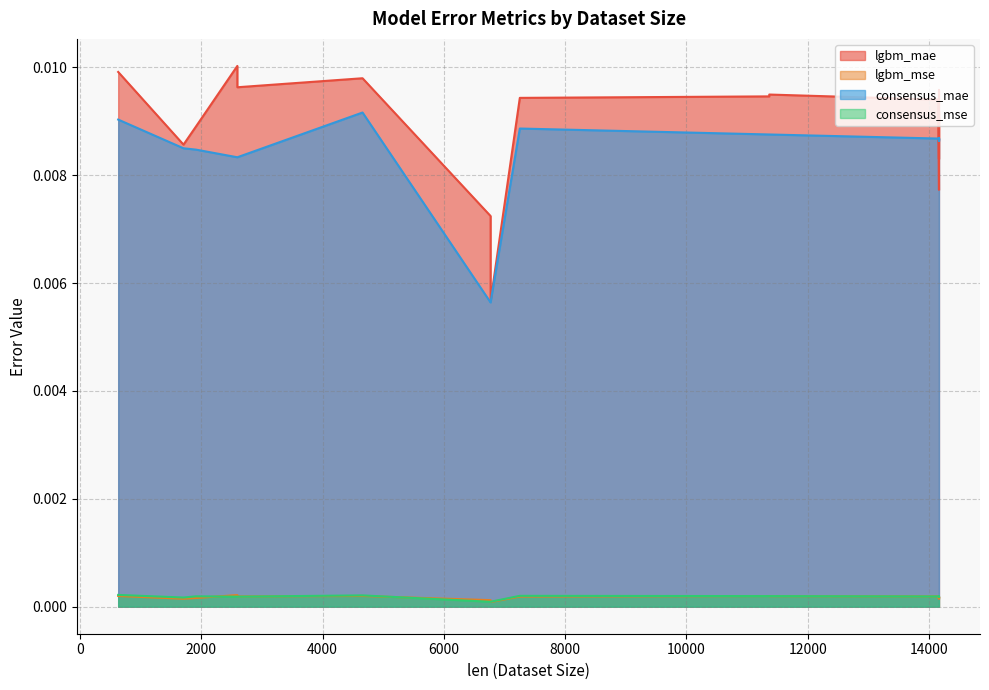

Does the chart have visible grid lines?

Yes